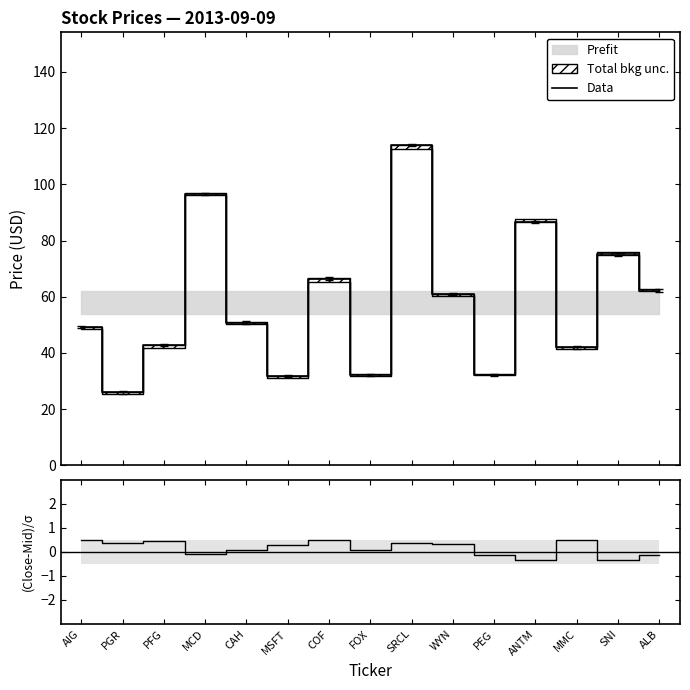

What is the spread (max minus min) of values at PFG?

42.2